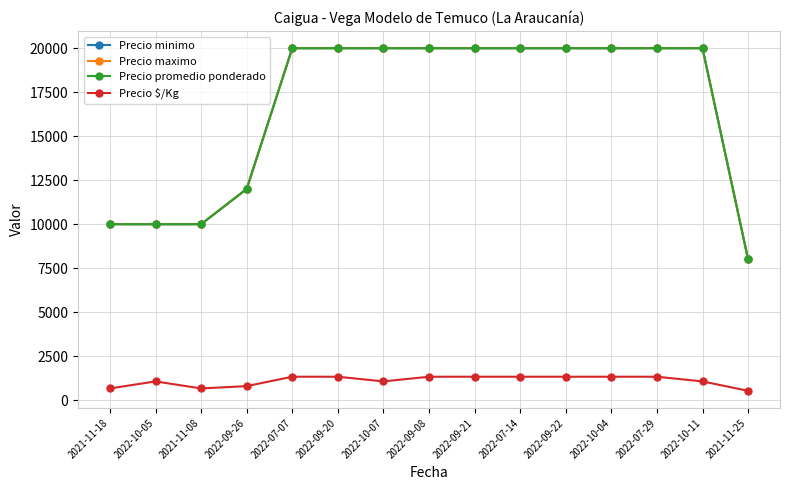

The value of Precio promedio ponderado at 2021-11-08 is 10000. True or false?

True